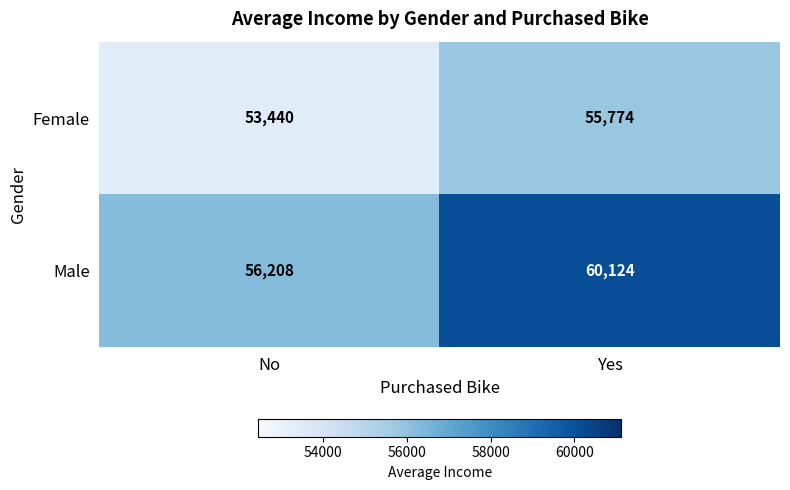

The value of Male at No is 73165. True or false?

False